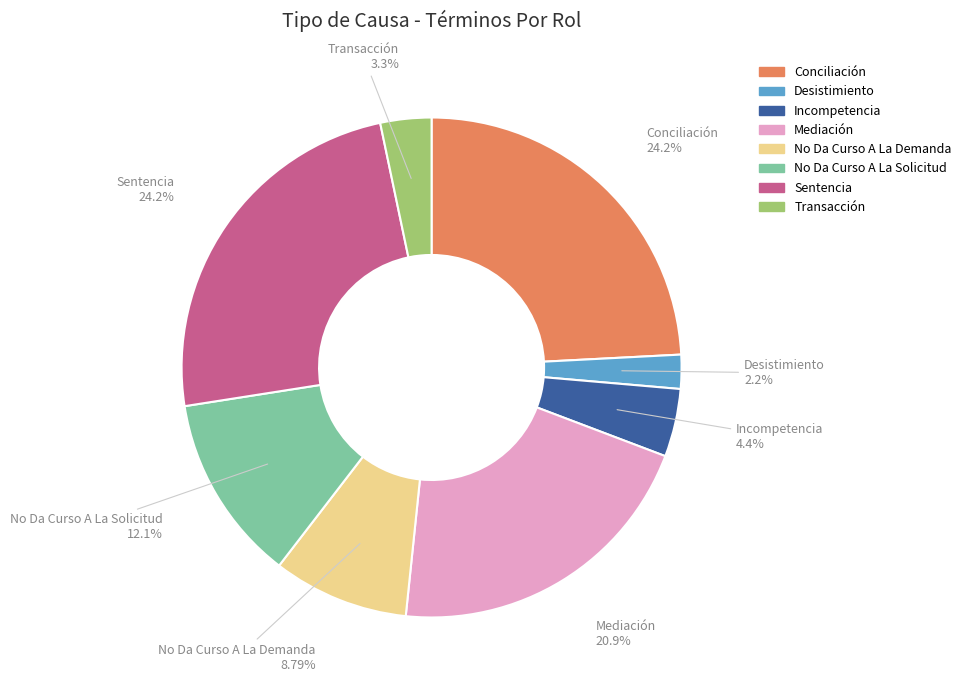

To the nearest percent, what is the combined percentage of Desistimiento and Conciliación?

26%